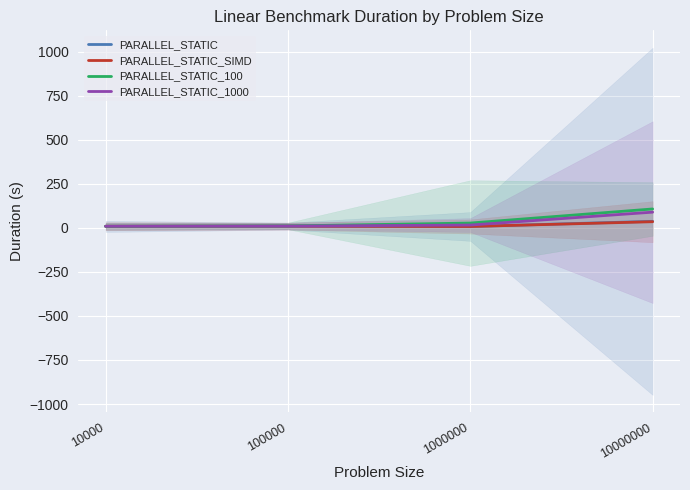

The PARALLEL_STATIC_1000 series shows 6.4 at 100000. True or false?

False